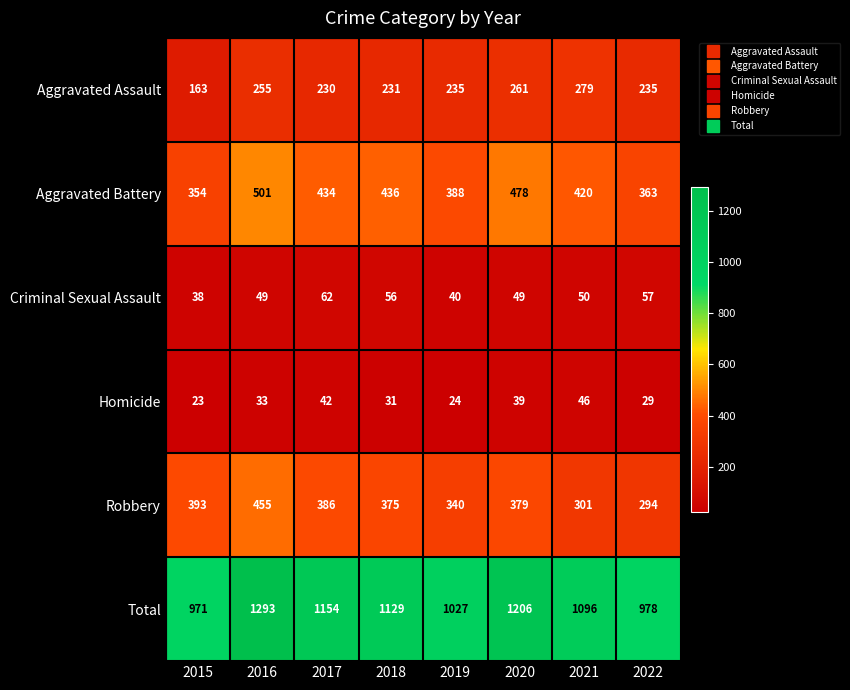

What is the difference between the second highest and minimum values in the Total series?

235